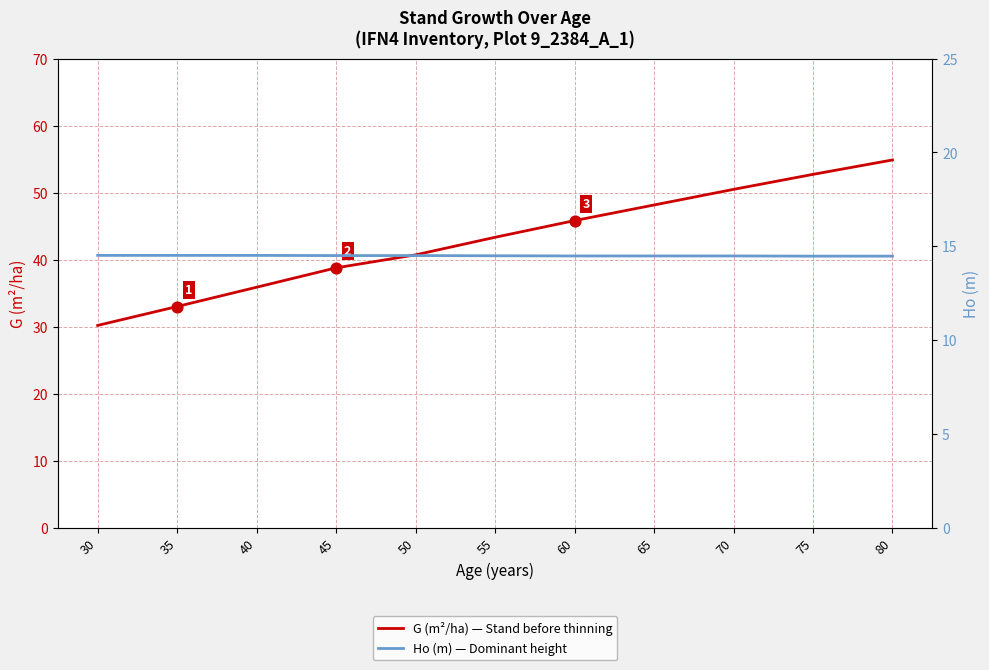

Is the value of Ho (m) — Dominant height at 50 greater than the value of G (m²/ha) — Stand before thinning at 50?

No